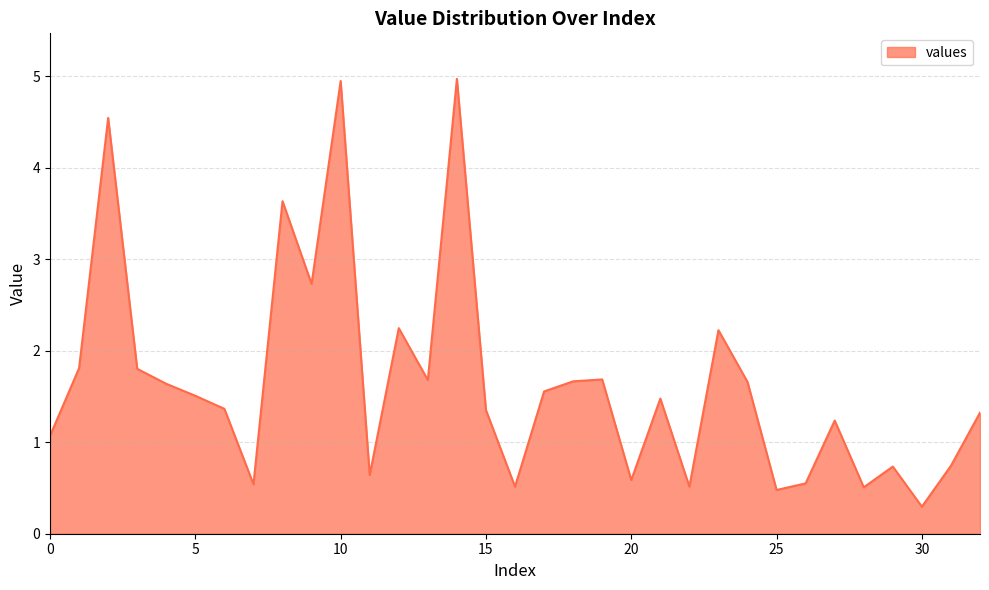

What is the sum of all values?

54.2